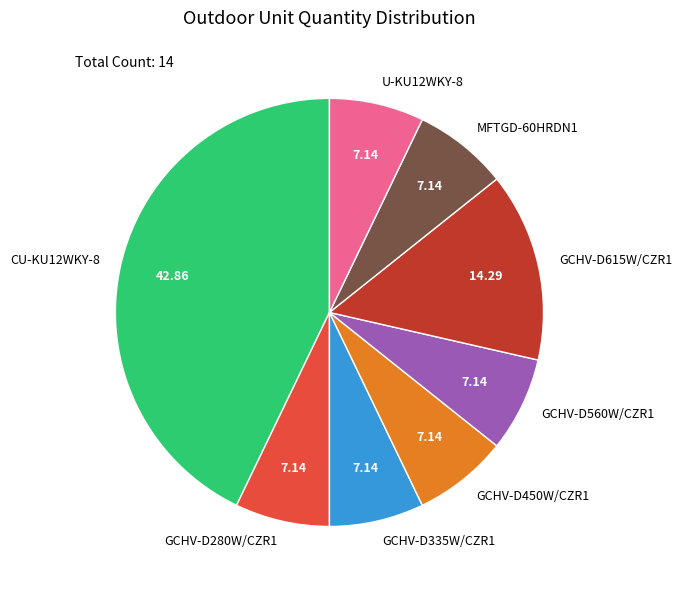

Approximately how many times larger is the value at GCHV-D280W/CZR1 compared to U-KU12WKY-8?

1.0